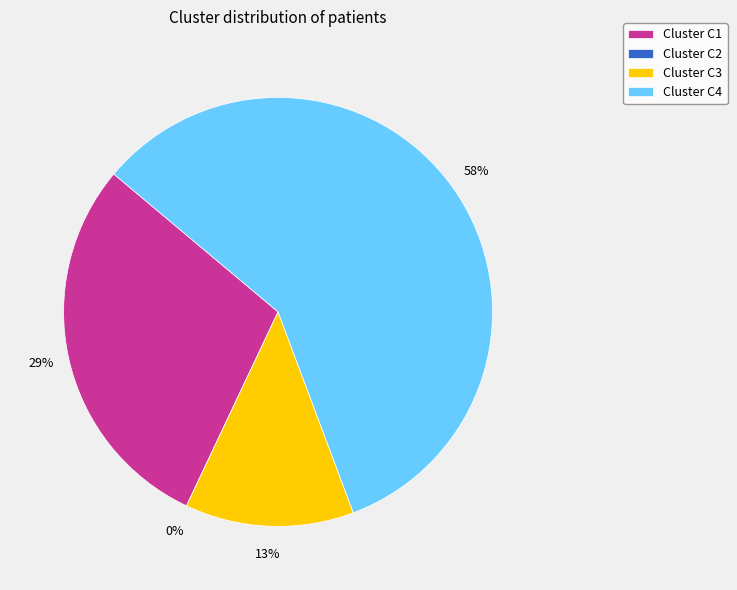

Is it true that C1 is 34% of the pie?

False